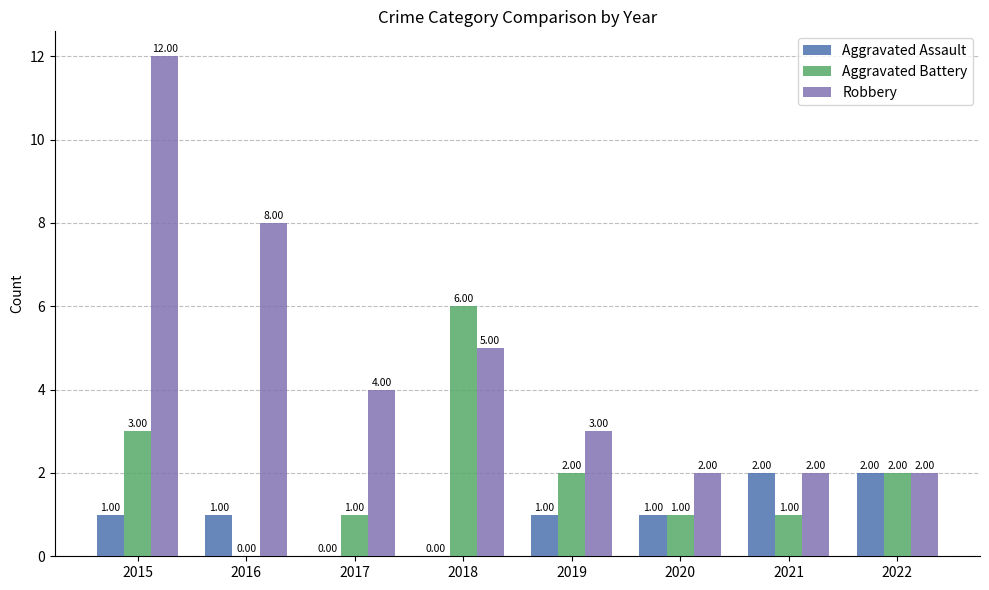

What is the total value across all series at 2022?

6